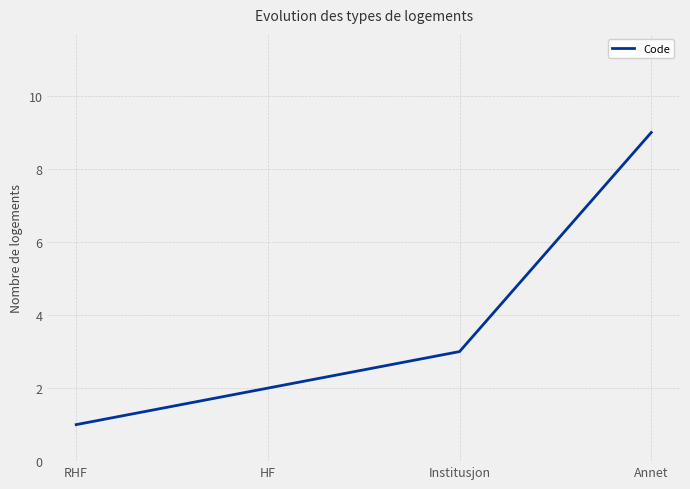

What is the difference between the values at RHF and Annet?

8